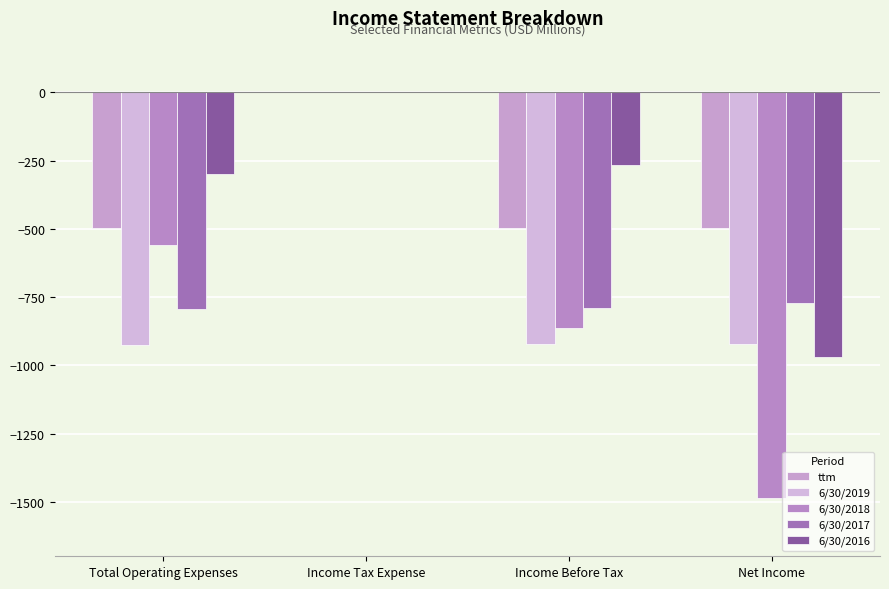

What is the average value of the 6/30/2017 series?

-588.7